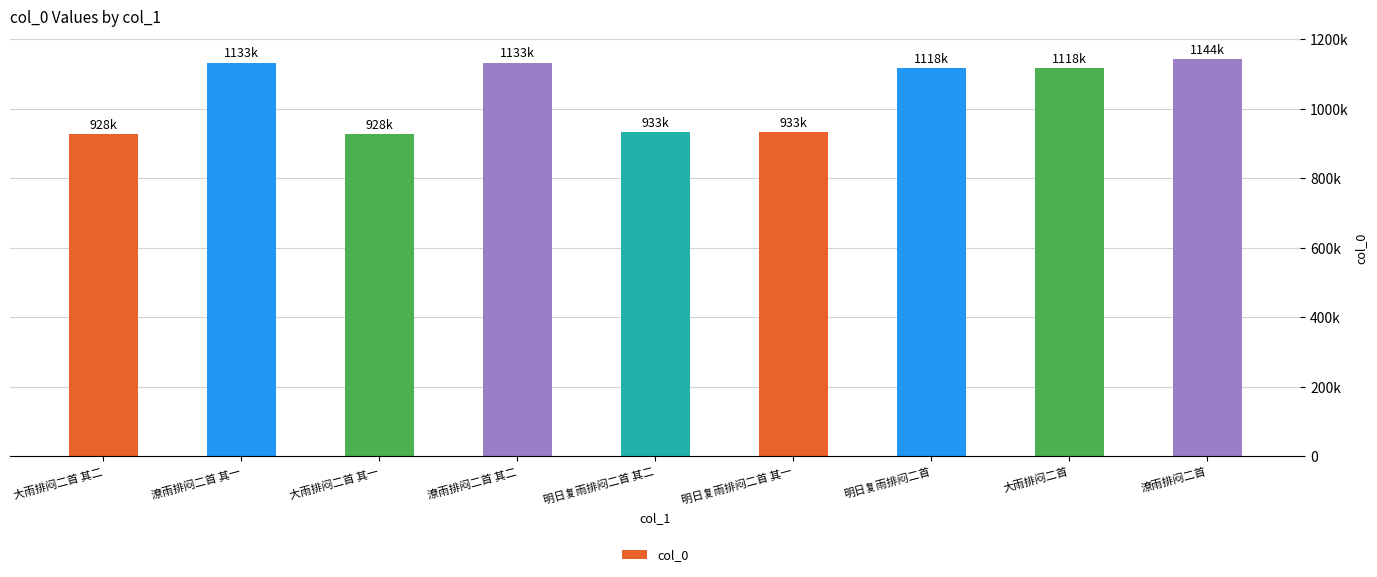

Reading left to right, transcribe all the data shown in this chart.

928288	1133287	928289	1133286	932617	932616	1117946	1118197	1143588